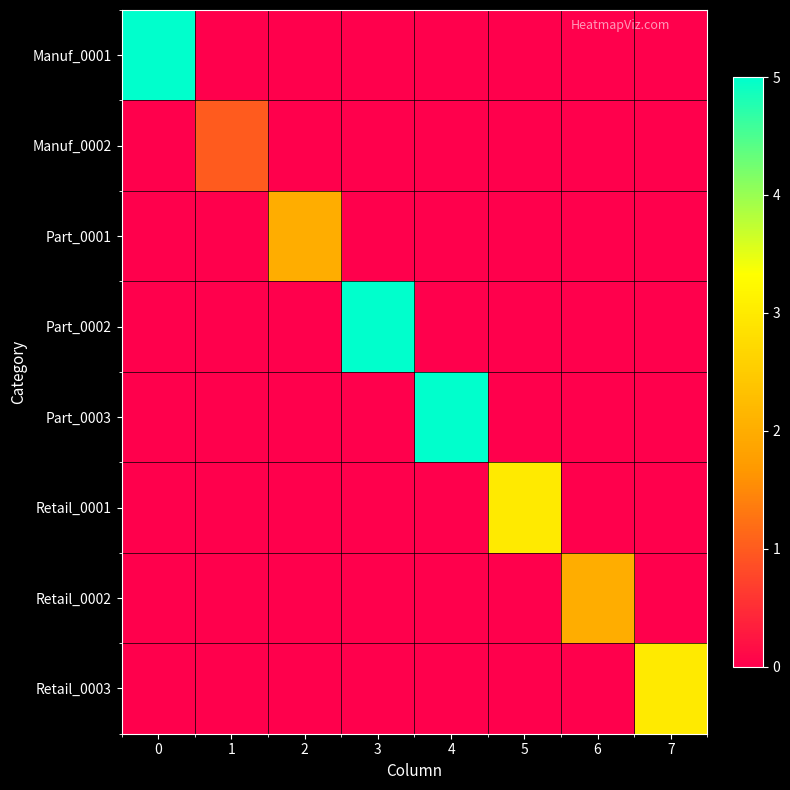

Reading left to right, transcribe all the data shown in this chart.

Manuf_0001: 0=5	1=0	2=0	3=0	4=0	5=0	6=0	7=0
Manuf_0002: 0=0	1=1	2=0	3=0	4=0	5=0	6=0	7=0
Part_0001: 0=0	1=0	2=2	3=0	4=0	5=0	6=0	7=0
Part_0002: 0=0	1=0	2=0	3=5	4=0	5=0	6=0	7=0
Part_0003: 0=0	1=0	2=0	3=0	4=5	5=0	6=0	7=0
Retail_0001: 0=0	1=0	2=0	3=0	4=0	5=3	6=0	7=0
Retail_0002: 0=0	1=0	2=0	3=0	4=0	5=0	6=2	7=0
Retail_0003: 0=0	1=0	2=0	3=0	4=0	5=0	6=0	7=3